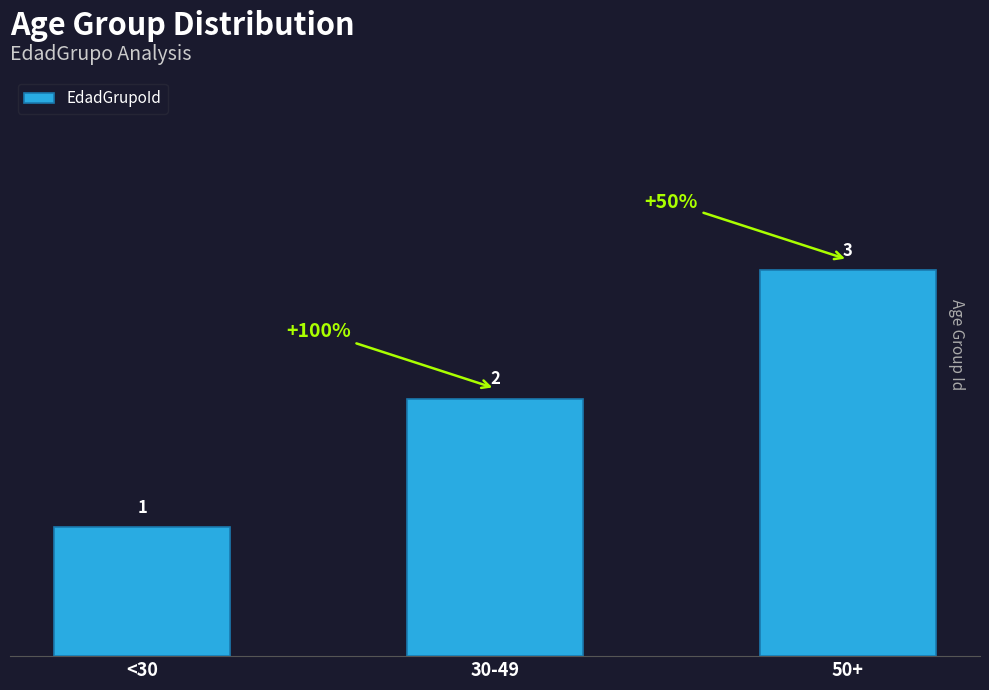

Reading left to right, list all the values displayed in this chart.

1	2	3